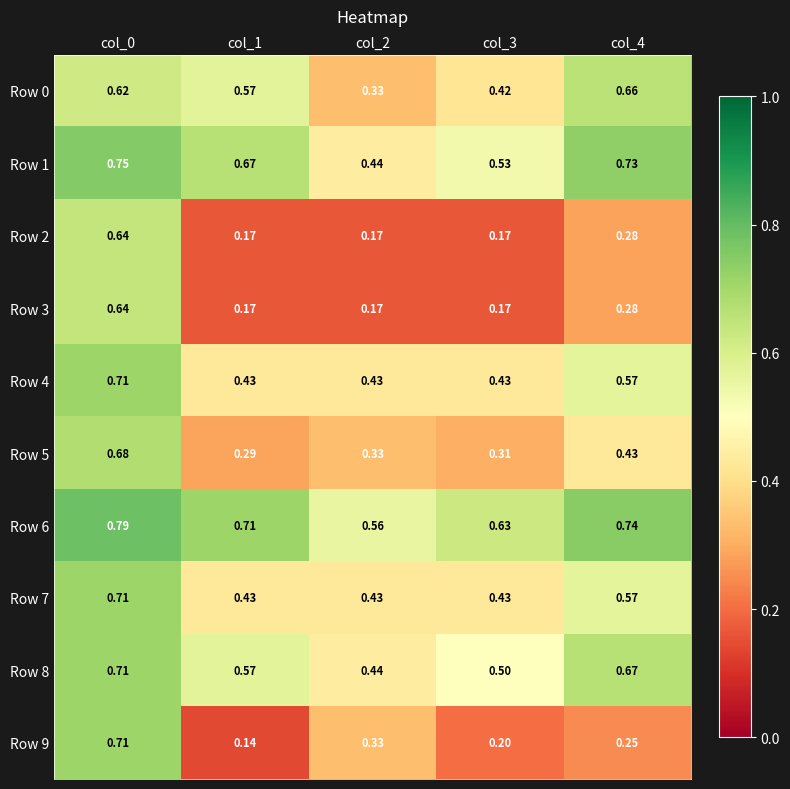

Is the value of Row 5 at col_2 greater than the value of Row 2 at col_1?

Yes